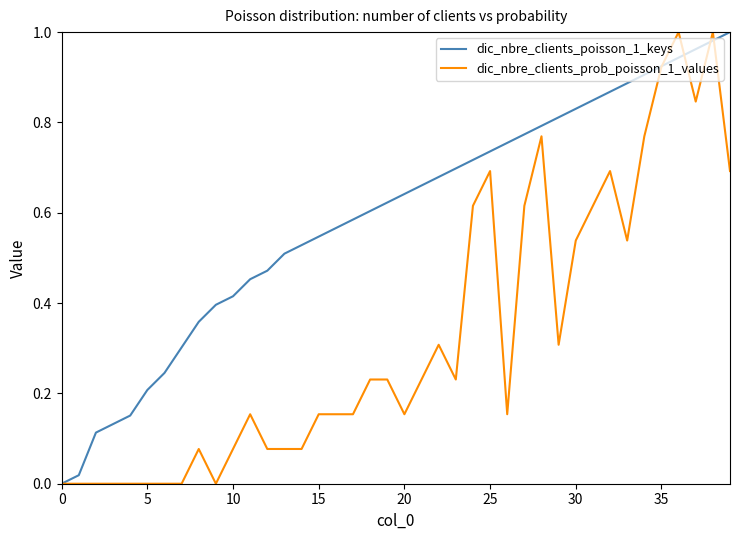

List the series in order of their overall mean, highest first.

dic_nbre_clients_poisson_1_keys, dic_nbre_clients_prob_poisson_1_values